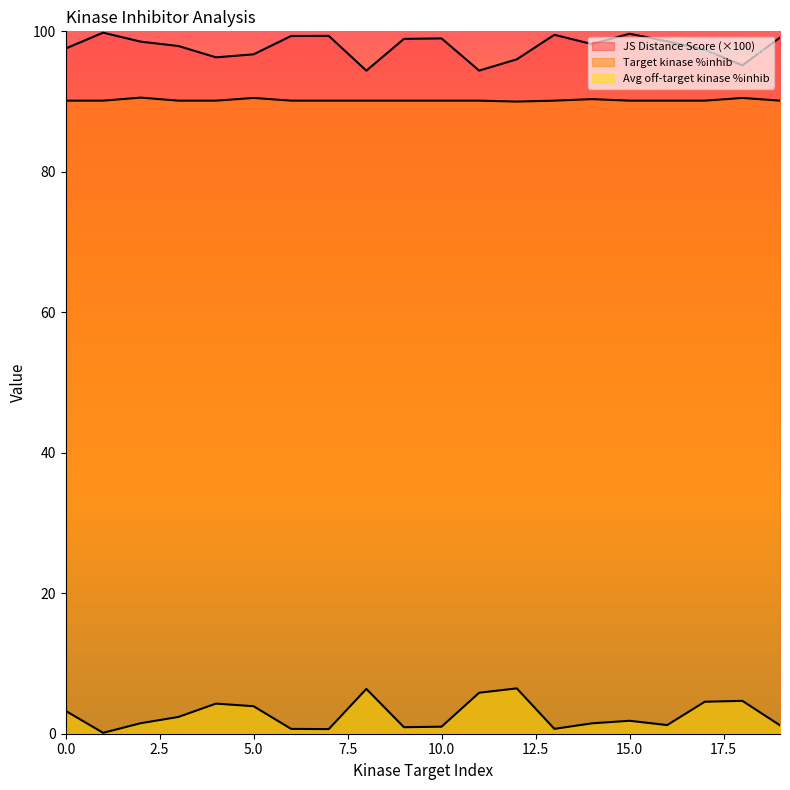

Reading left to right, list all the values displayed in this chart.

JS Distance Score: 97.5	99.8	98.5	97.9	96.3	96.7	99.3	99.4	94.4	98.9	99.0	94.4	96.0	99.5	98.2	99.7	98.6	97.4	95.2	99.1
Target kinase %inhib: 90.1	90.1	90.6	90.1	90.1	90.5	90.1	90.1	90.1	90.1	90.1	90.1	90.0	90.1	90.3	90.1	90.1	90.1	90.5	90.1
Average off-target kinase %inhib: 3.3	0.1	1.5	2.4	4.3	3.9	0.7	0.7	6.4	0.9	1.0	5.8	6.5	0.7	1.5	1.8	1.2	4.6	4.7	1.2